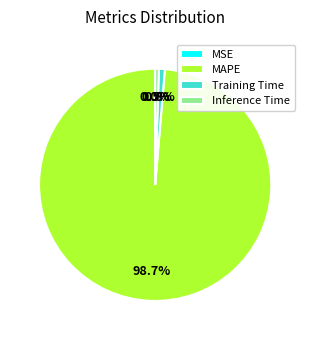

Is it true that MAPE is 99% of the pie?

True